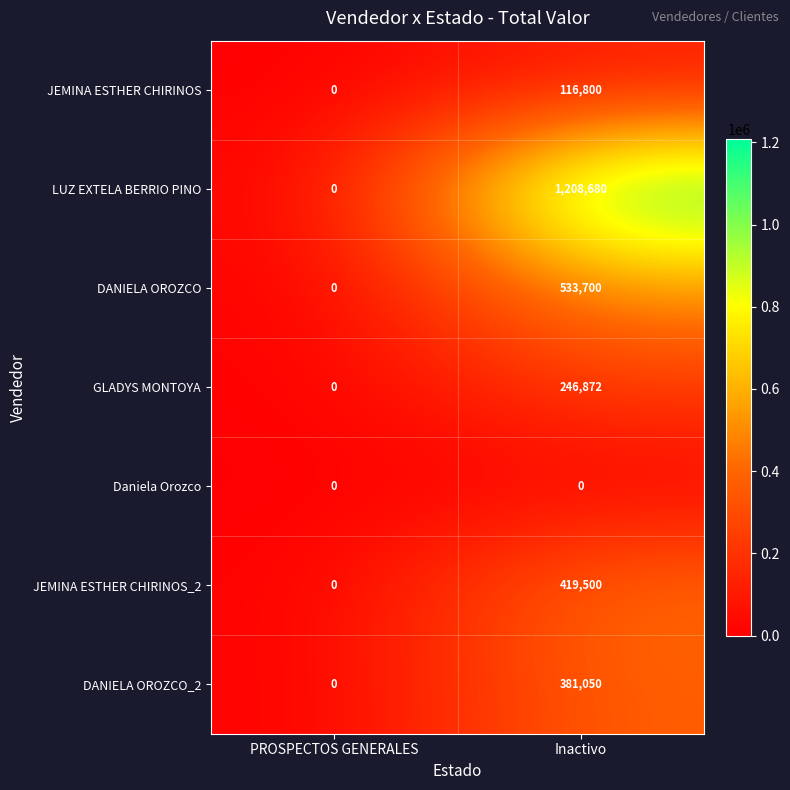

What is the difference between the maximum and minimum values in the DANIELA OROZCO_2 series?

381050